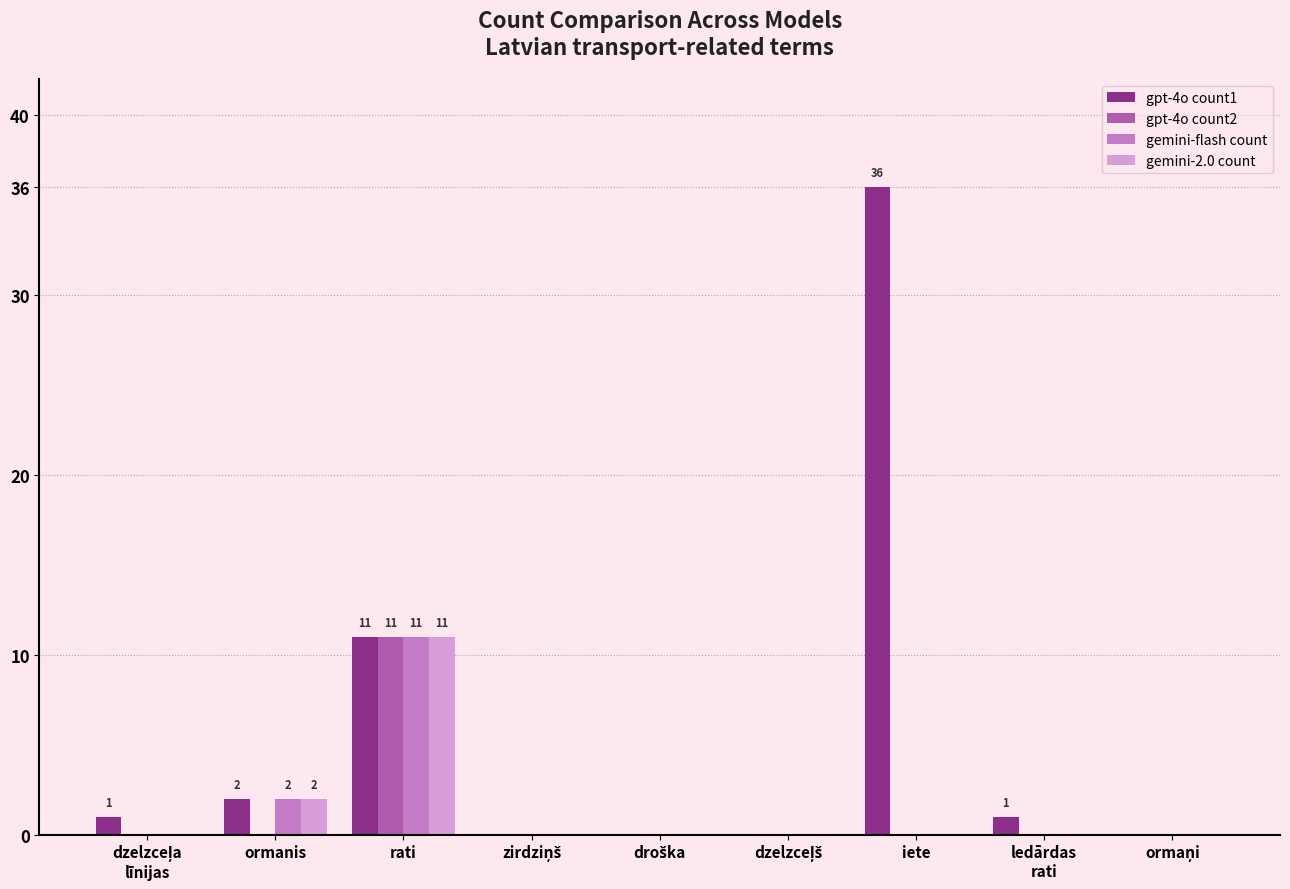

At which category is the sum across all series the highest?

rati